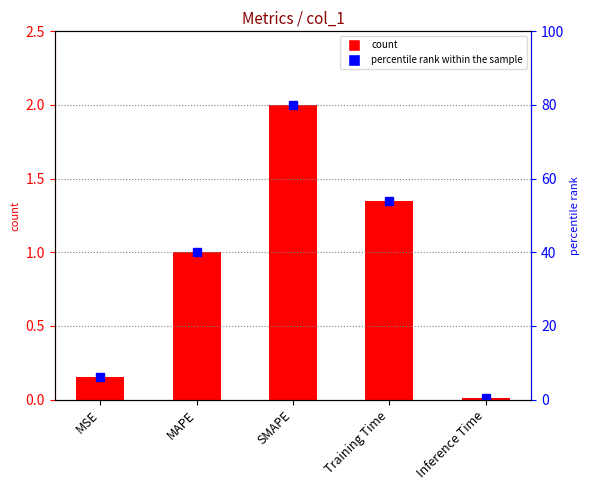

What is the difference between the maximum and minimum values in the percentile rank within the sample series?

79.7